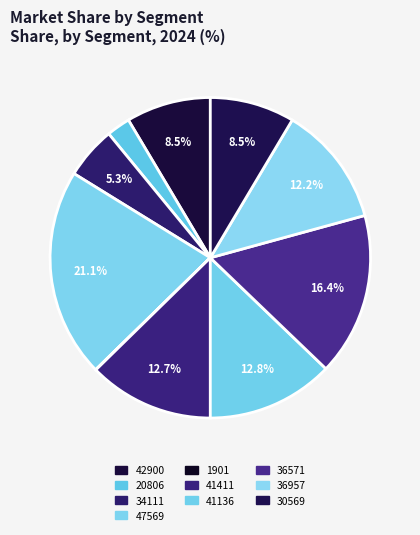

To the nearest percent, what is the combined percentage of 20806 and 30569?

11%